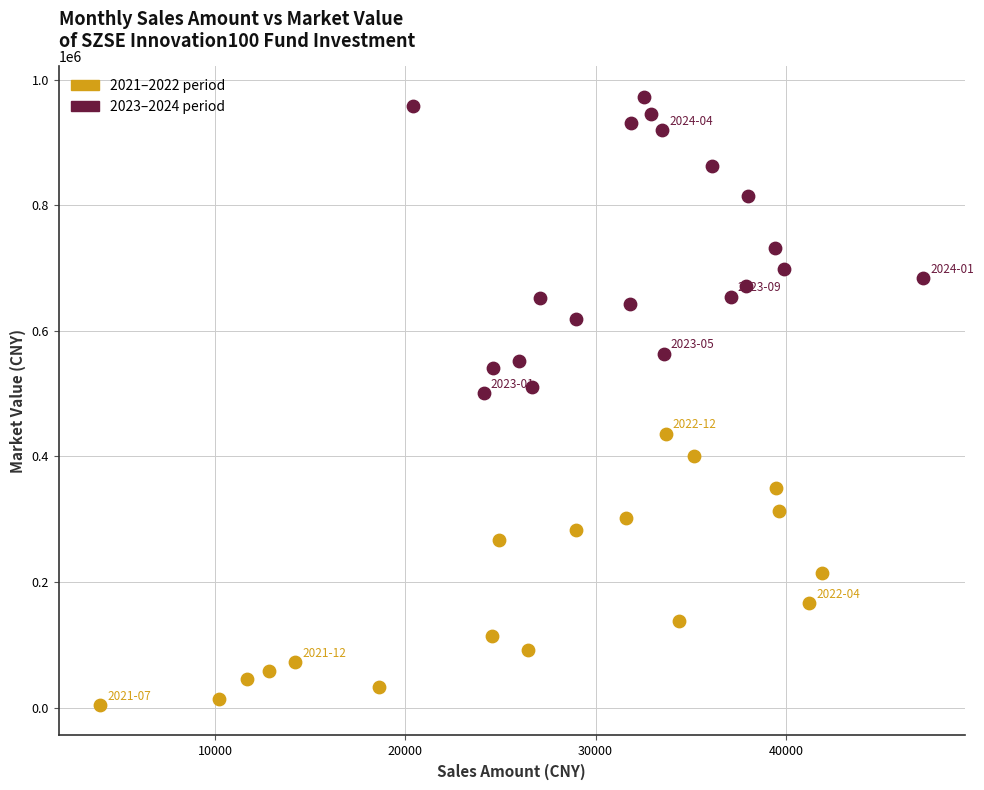

What are all the series names shown in the legend?

2021–2022 period, 2023–2024 period